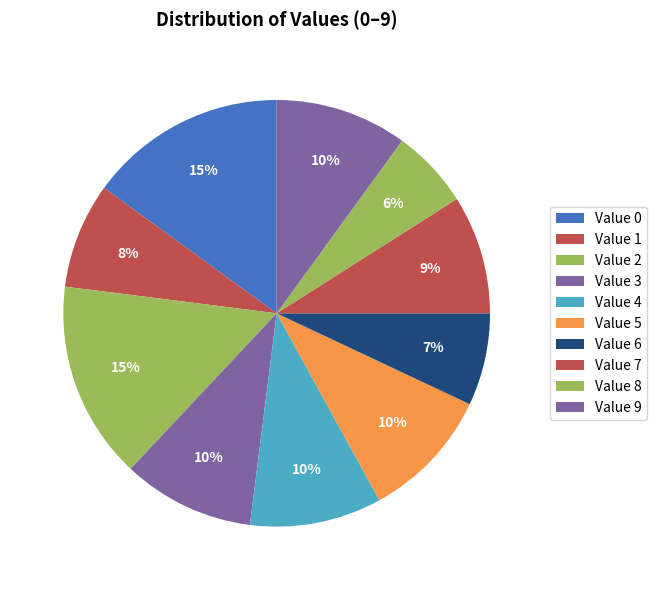

How many segments does this pie chart have?

10